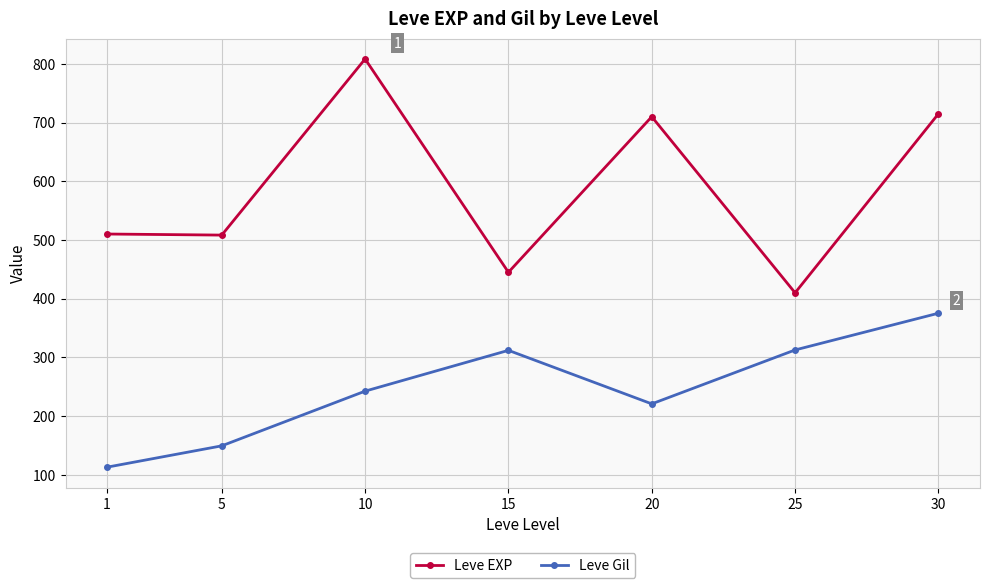

What is the total value across all series at 5?

657.7